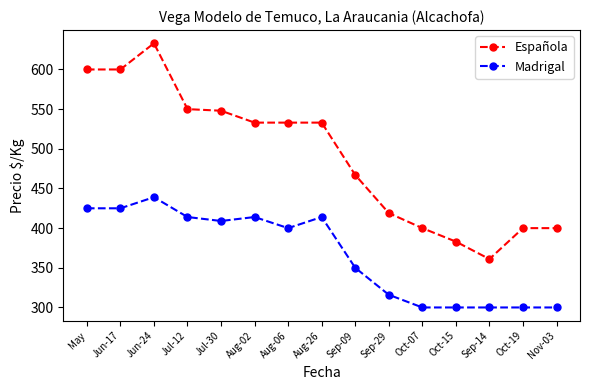

What is the total value across all series at Jul-30?

957